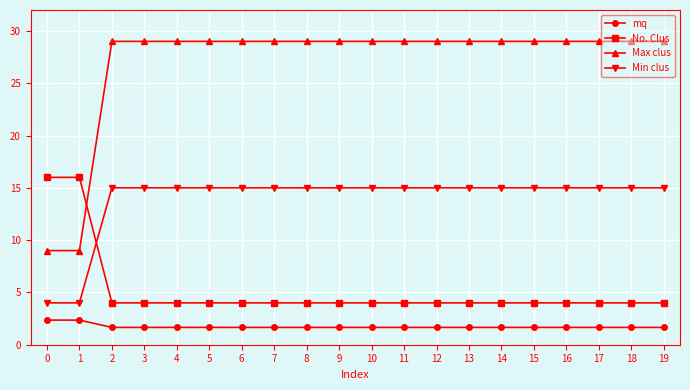

Which series has the widest spread of values?

Max clus